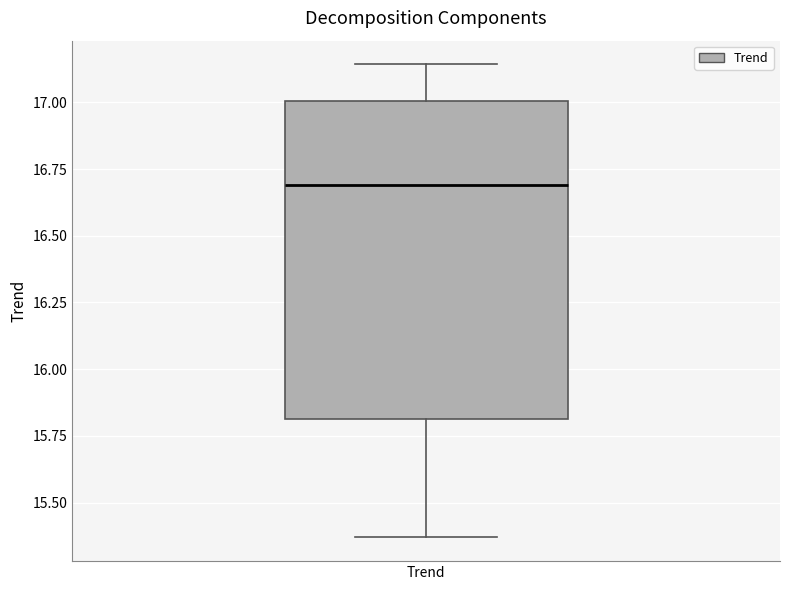

Transcribe this box plot: give where the median line is, the range the box spans, and where the two whiskers end, as read against the y-axis. The values are not printed on the chart, so give them approximately, as read against the axis.

median 16.70, box 15.80 to 17.00, whiskers 15.35 to 17.15